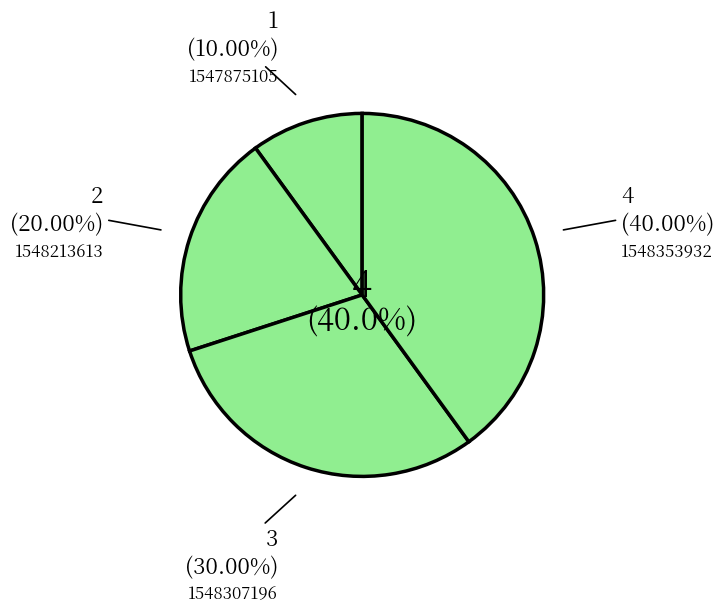

The 1547875105 slice represents 10% of the pie. True or false?

True